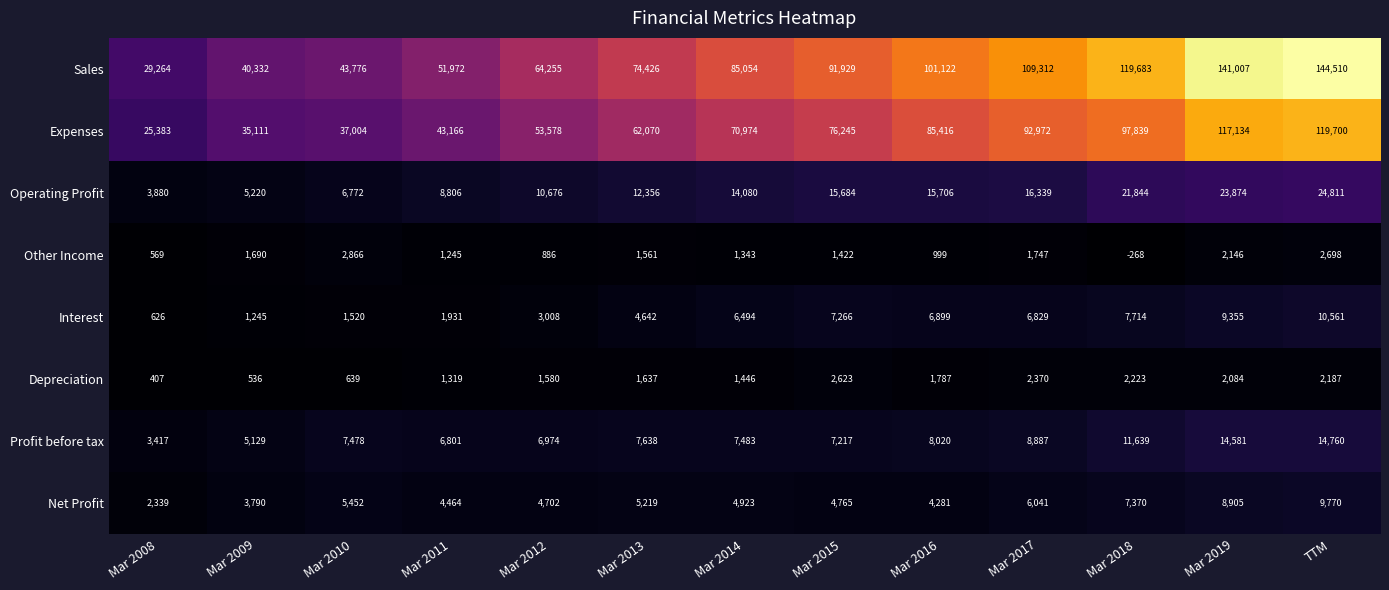

Which series changed the most between Mar 2008 and Mar 2009?

Sales